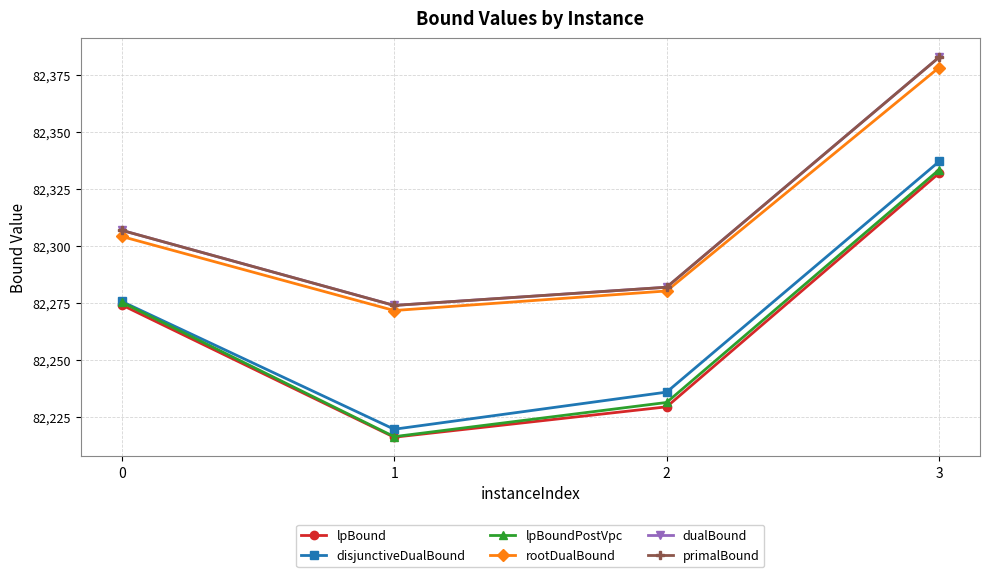

Reading left to right, extract all data points from this chart.

lpBound: 82274.2	82216.1	82229.5	82332.1
disjunctiveDualBound: 82275.8	82219.6	82235.9	82337.2
lpBoundPostVpc: 82275.4	82216.4	82231.4	82333.6
rootDualBound: 82304.3	82271.8	82280.4	82378.5
dualBound: 82307.0	82274.0	82282.0	82383.0
primalBound: 82307.0	82274.0	82282.0	82383.0